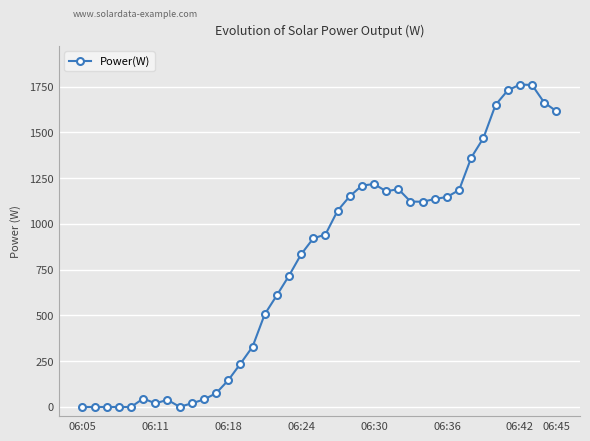

How many values are below 942?

20